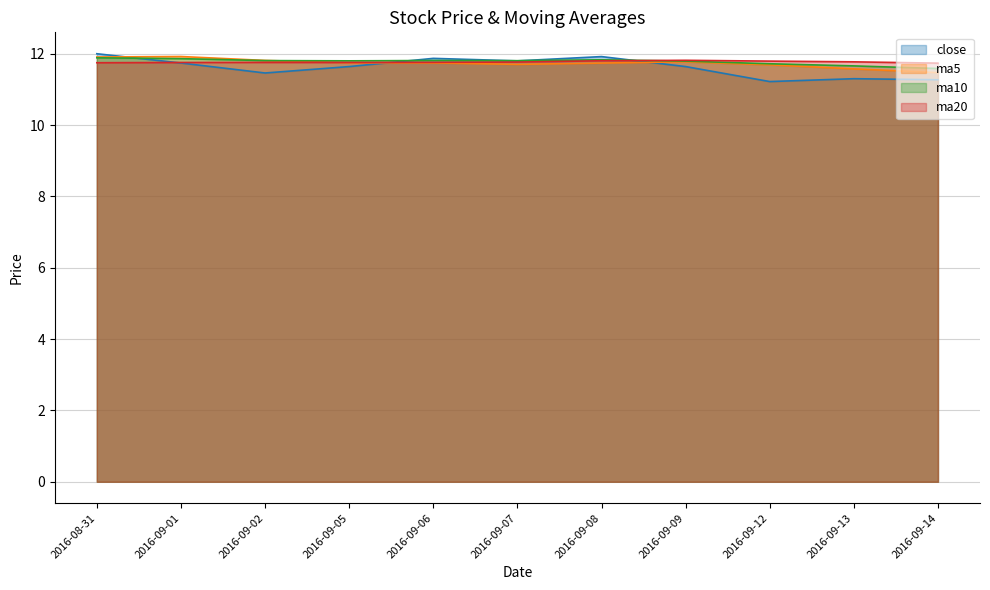

How many ma20 values are between 11 and 12?

11